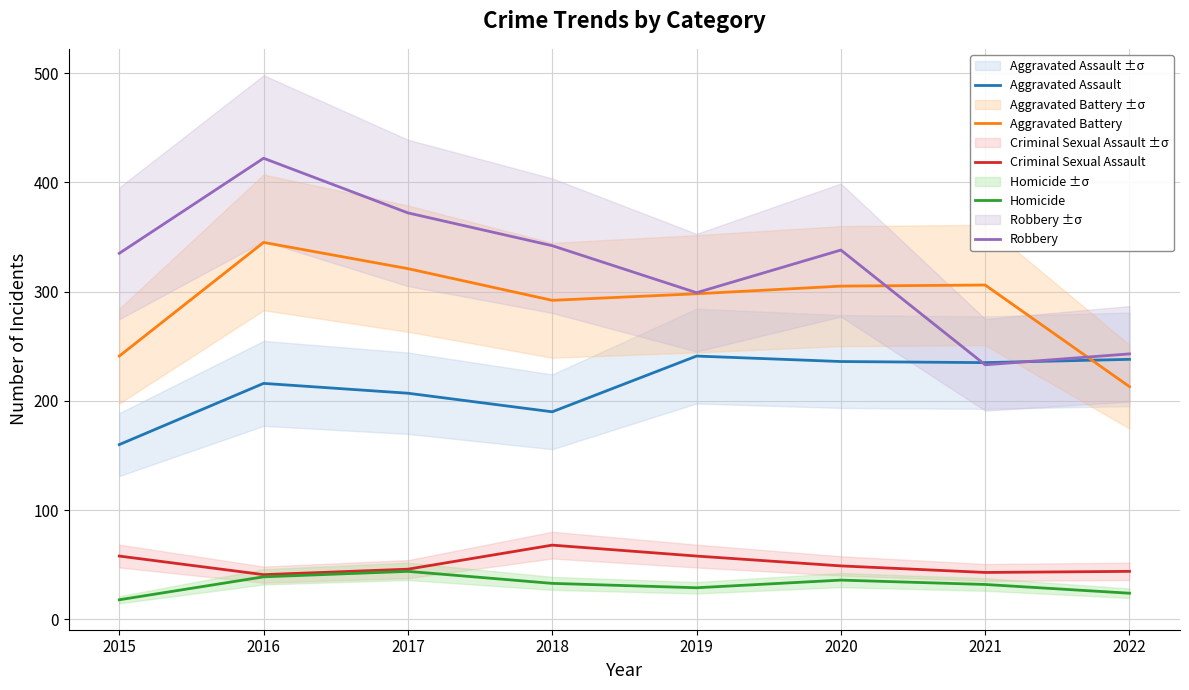

Between 2021 and 2015, which is larger?

2021